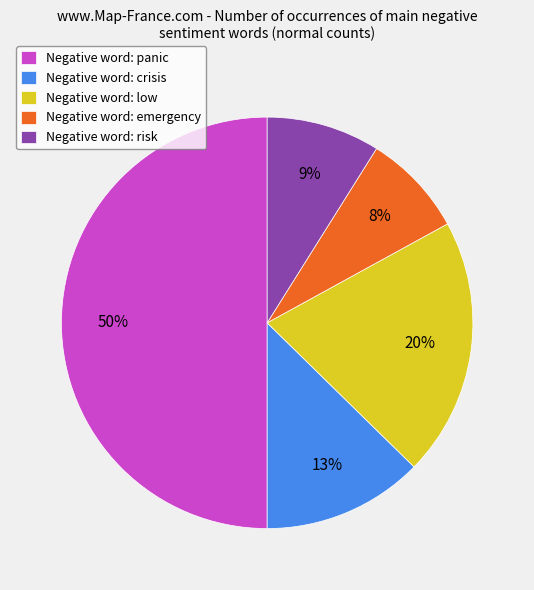

Which slice is the smallest?

Negative word: emergency